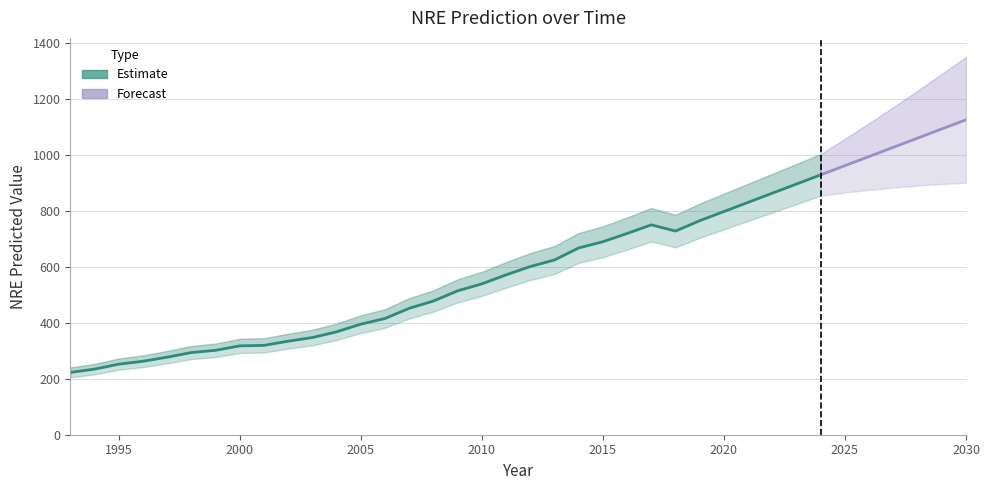

How many points are higher than both their immediate neighbors (excluding endpoints)?

1